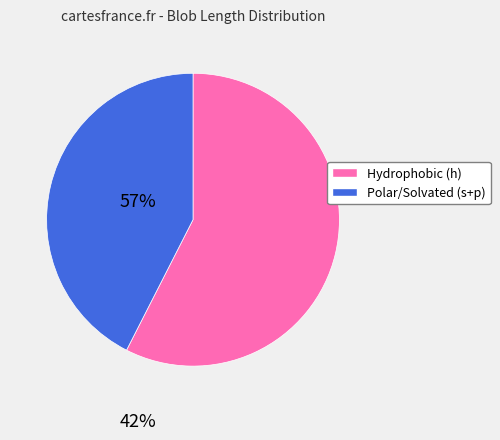

Rank the categories by value from highest to lowest.

Hydrophobic (h), Polar/Solvated (s+p)